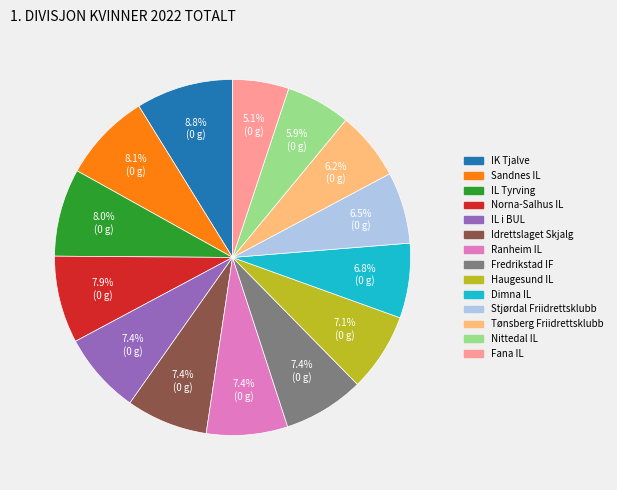

Between Sandnes IL and Idrettslaget Skjalg, which is larger?

Sandnes IL